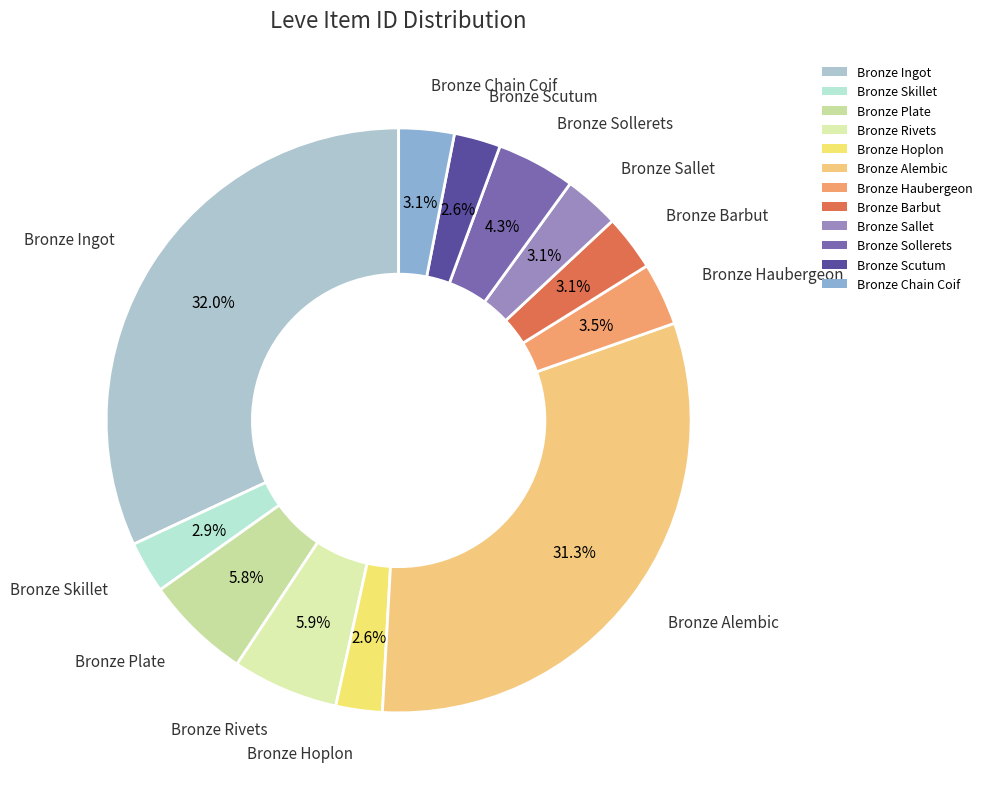

Is Bronze Hoplon the majority of the pie?

No